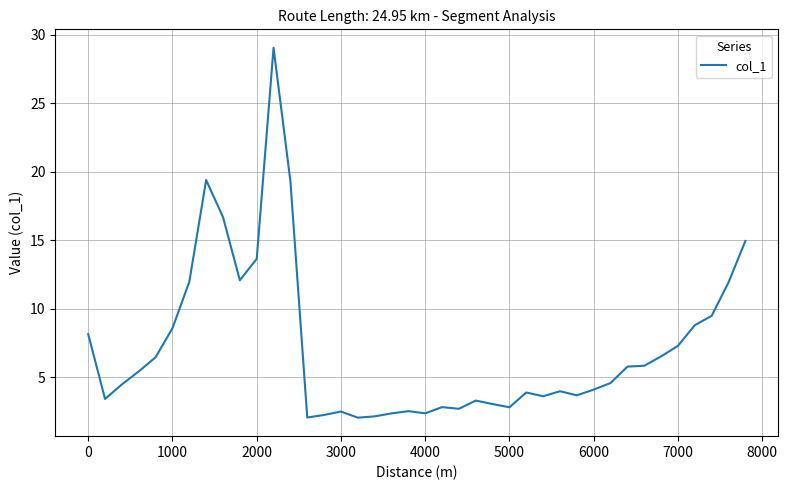

What is the smallest value displayed?

2.0